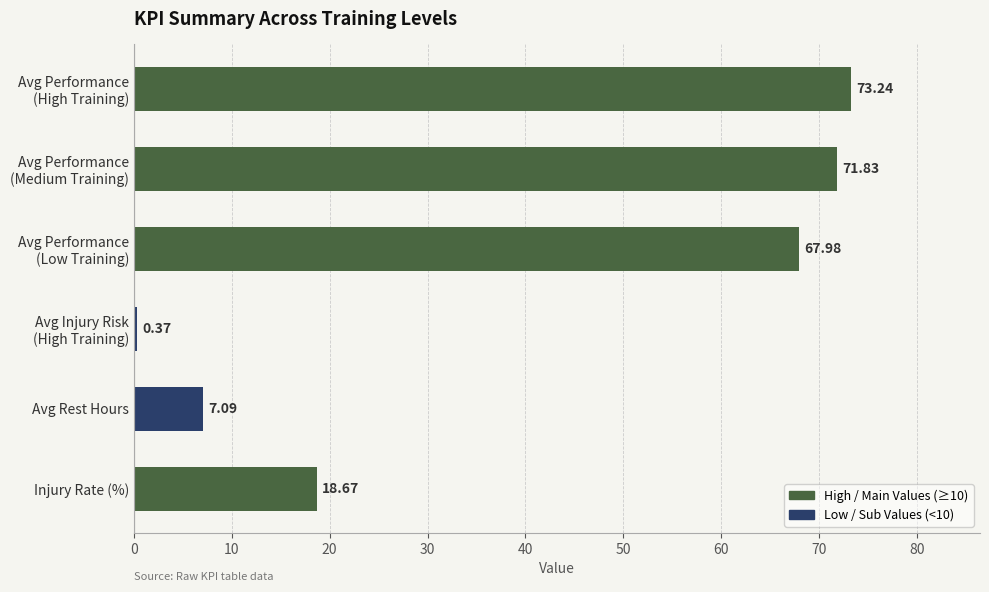

Are the bars horizontal?

Yes